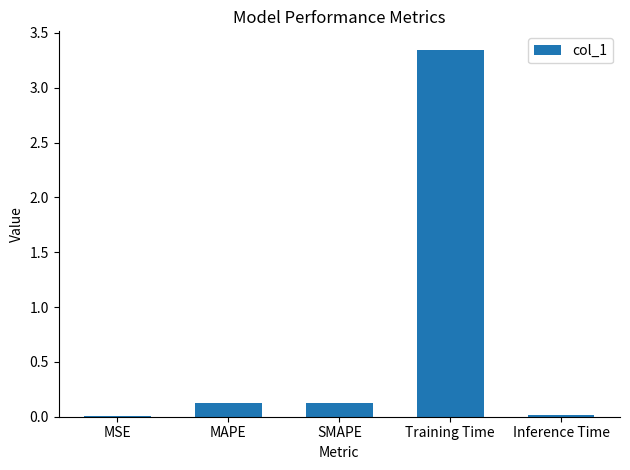

What is the sum of all values?

3.6